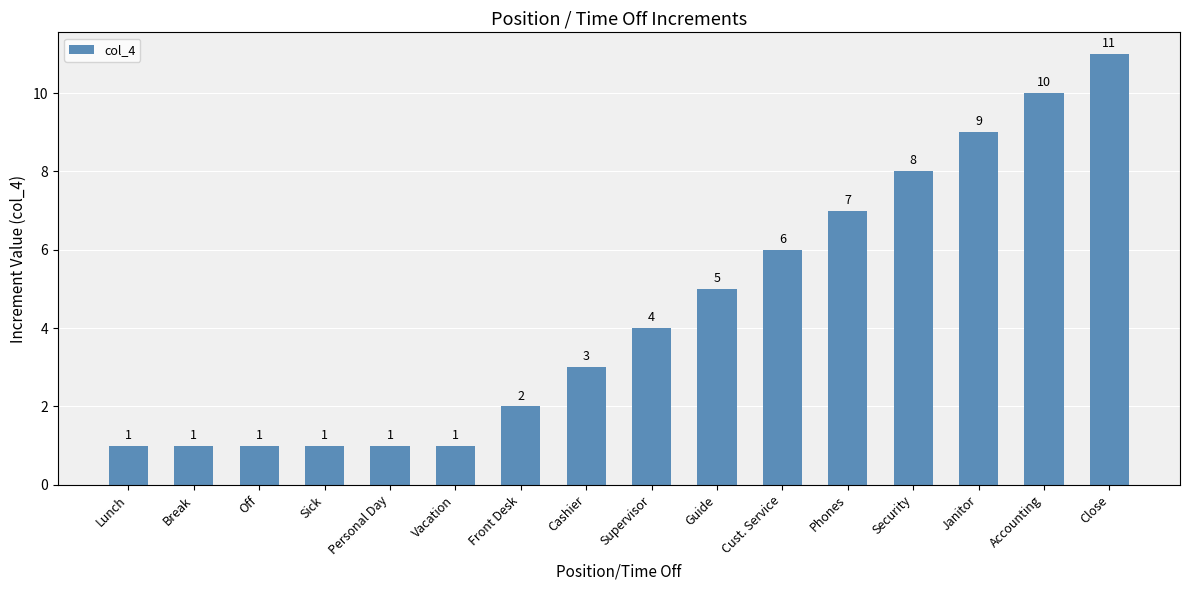

What is the greatest value displayed?

11